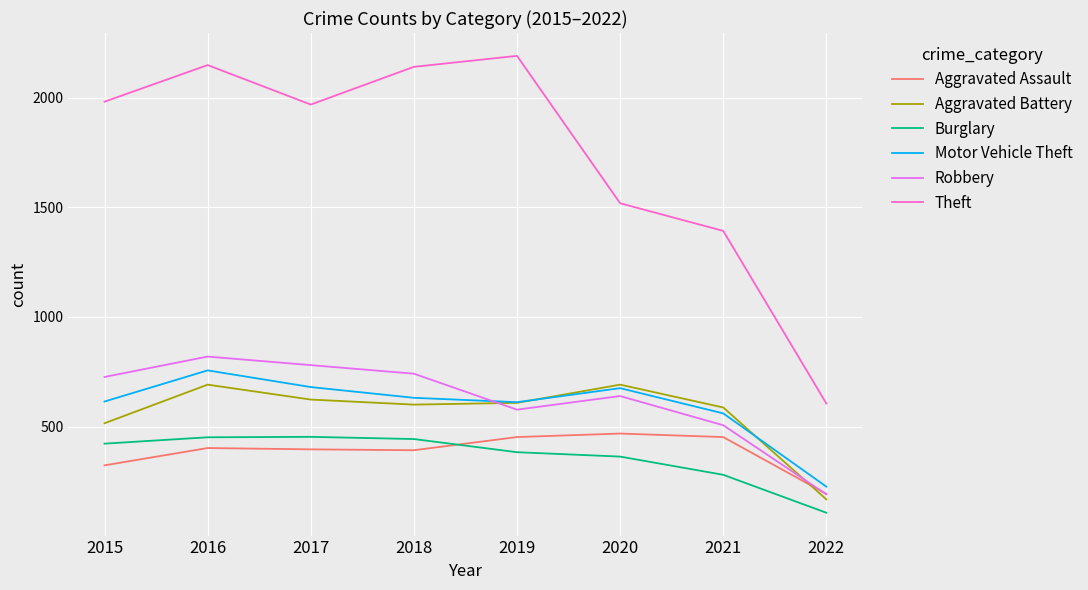

Which series changed the most between 2016 and 2020?

Theft